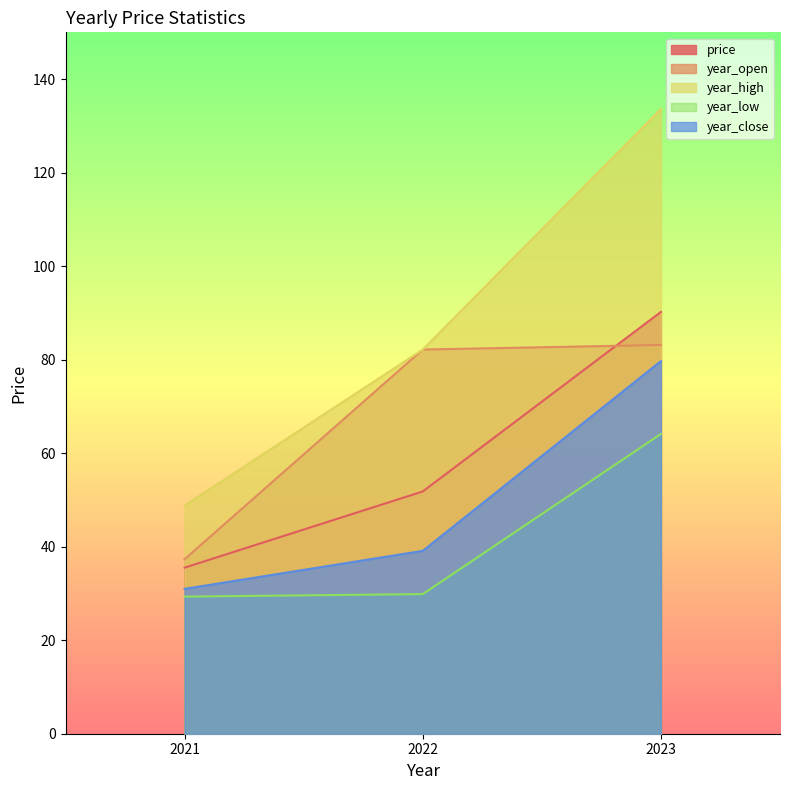

The year_open series shows 64.6 at 2021. True or false?

False